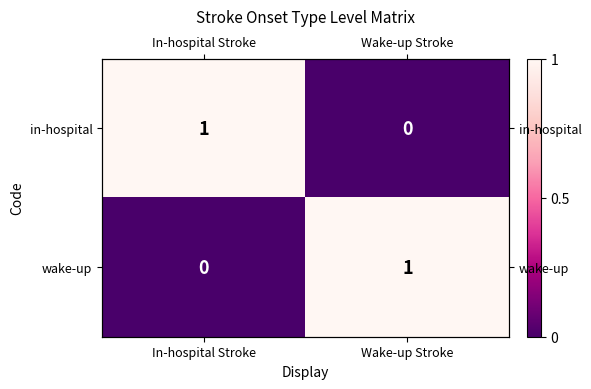

How many positive values does the in-hospital series have?

1